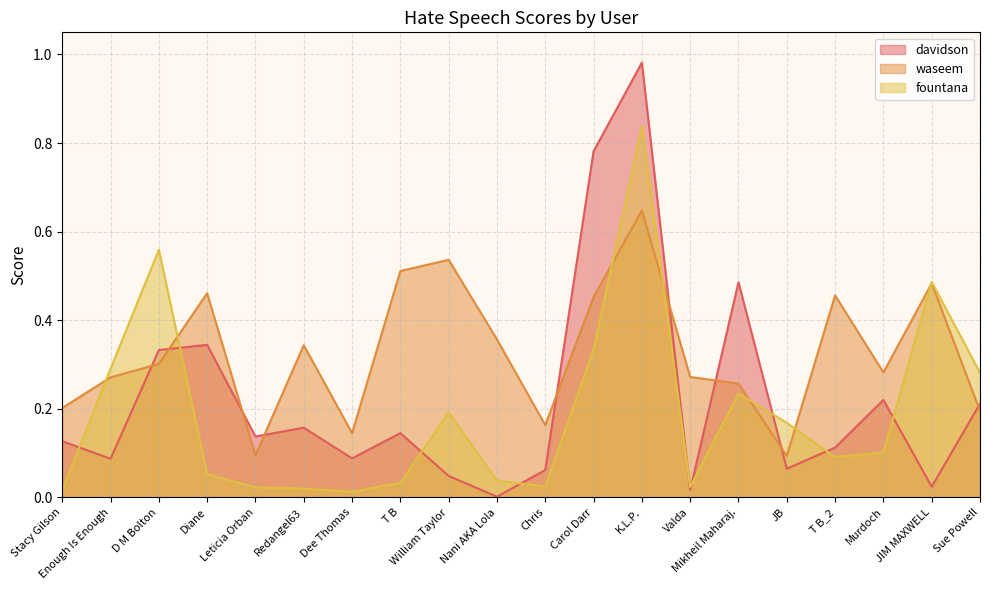

Is it true that davidson equals 0.1 at T B?

True